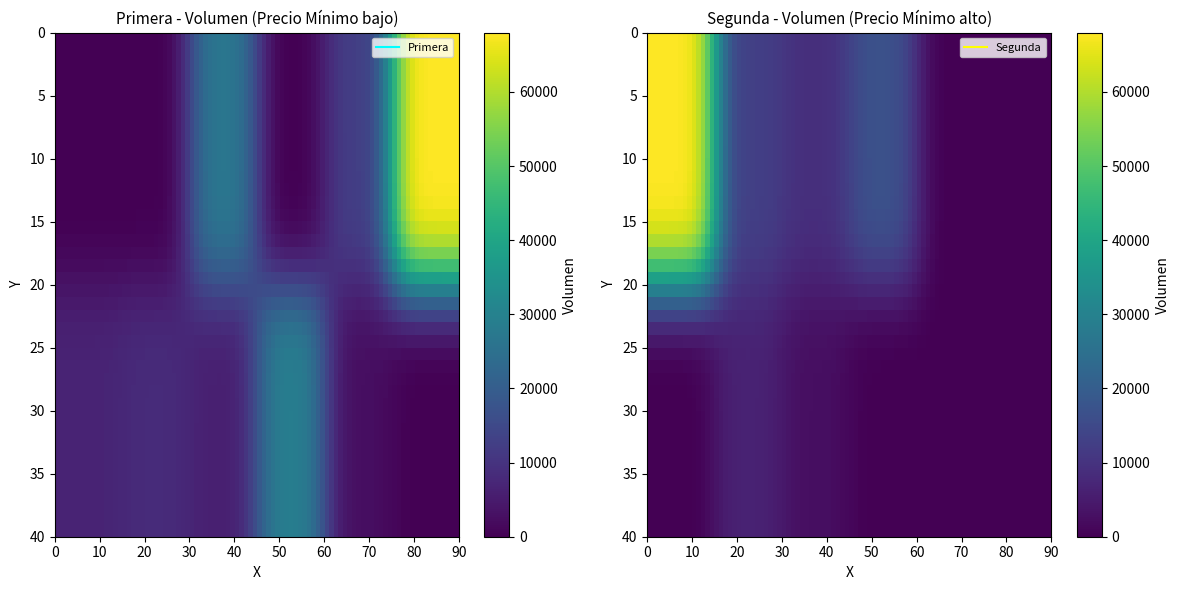

Between 350 and 400, which is larger?

400